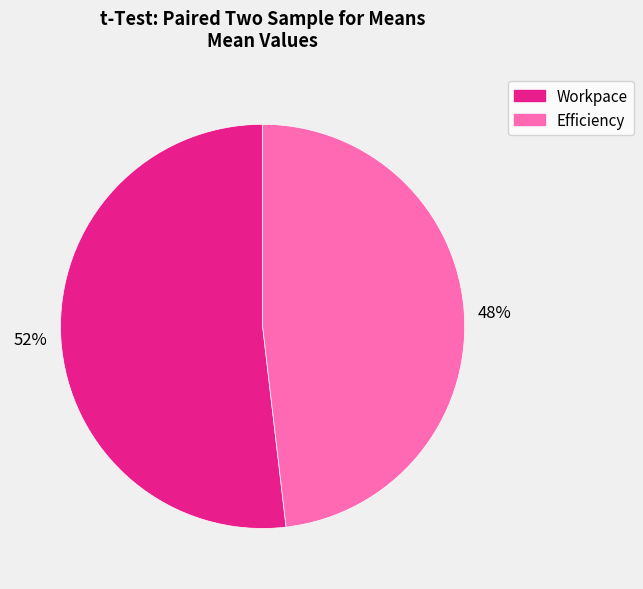

Rank the categories by value from highest to lowest.

Workpace, Efficiency